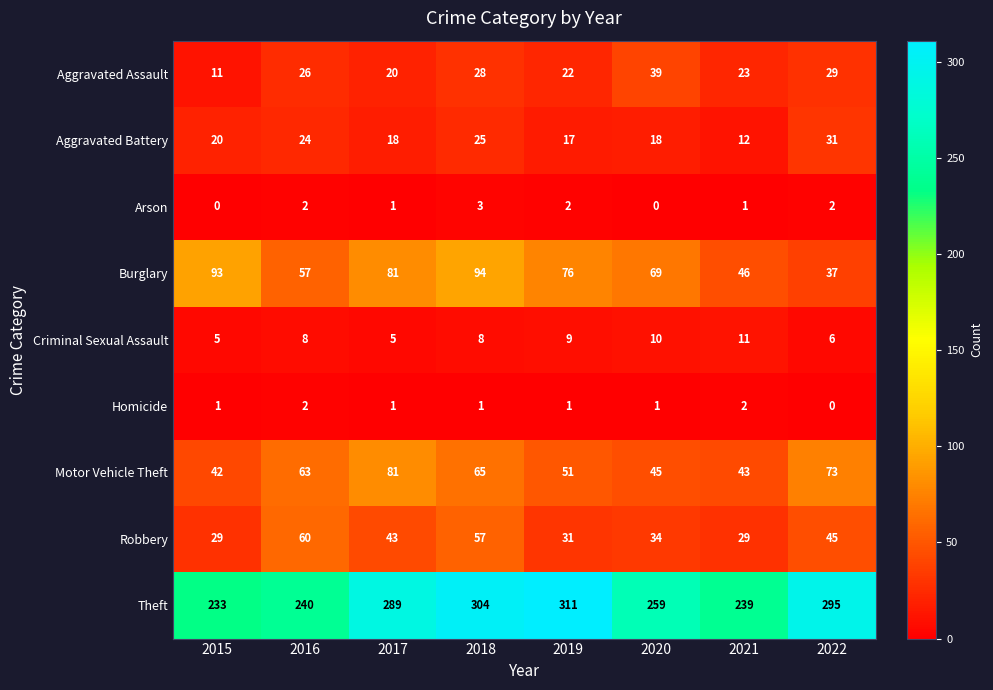

Is it true that Burglary equals 166 at 2015?

False